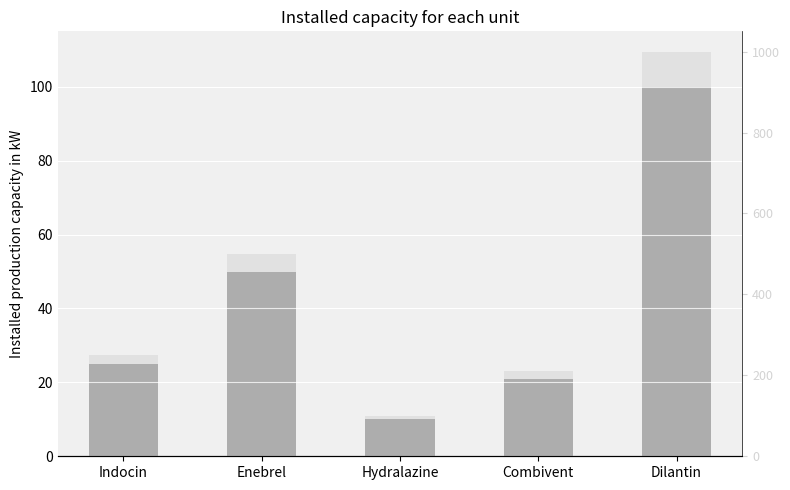

Where does the Dosage series first go above 25?

Enebrel